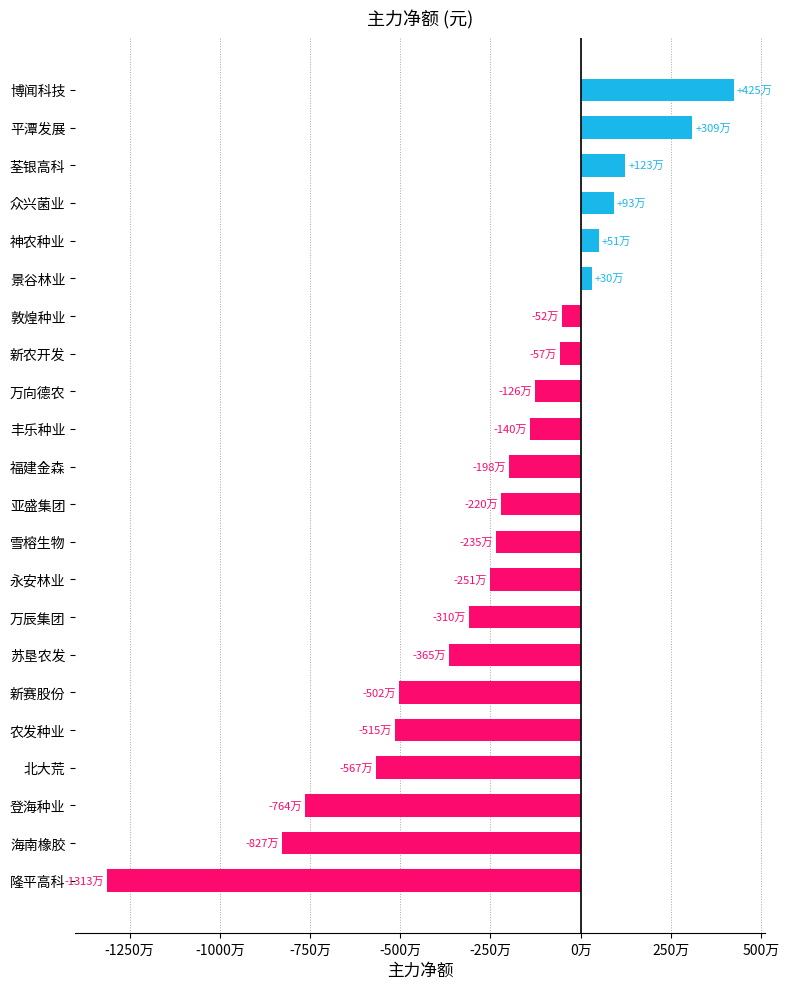

Does the chart contain any negative values?

Yes